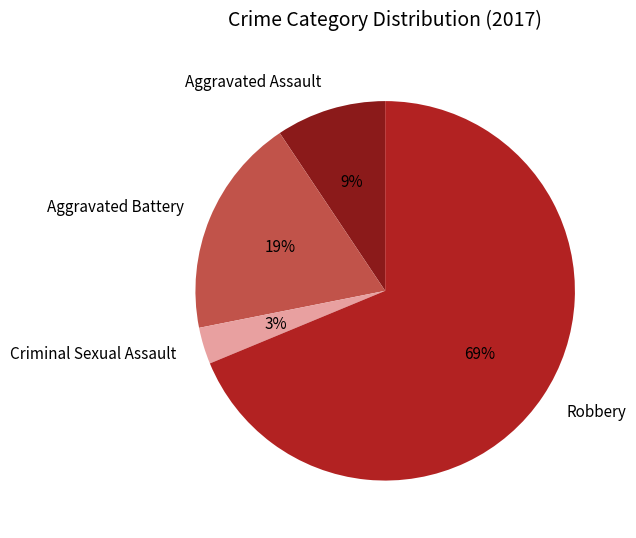

Which has a higher value, Robbery or Criminal Sexual Assault?

Robbery